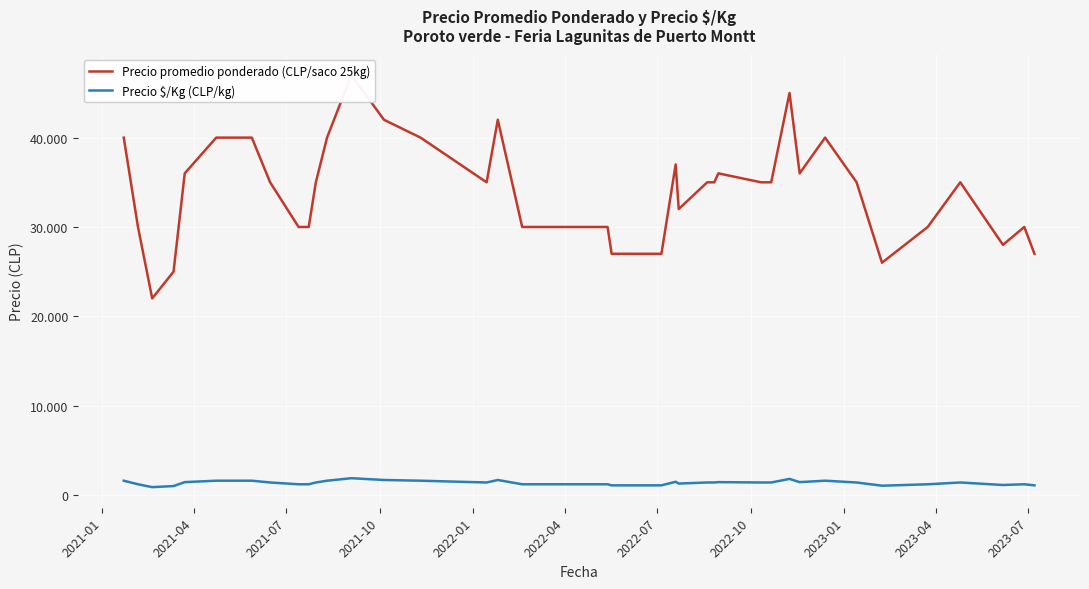

What is the smallest value displayed?

880